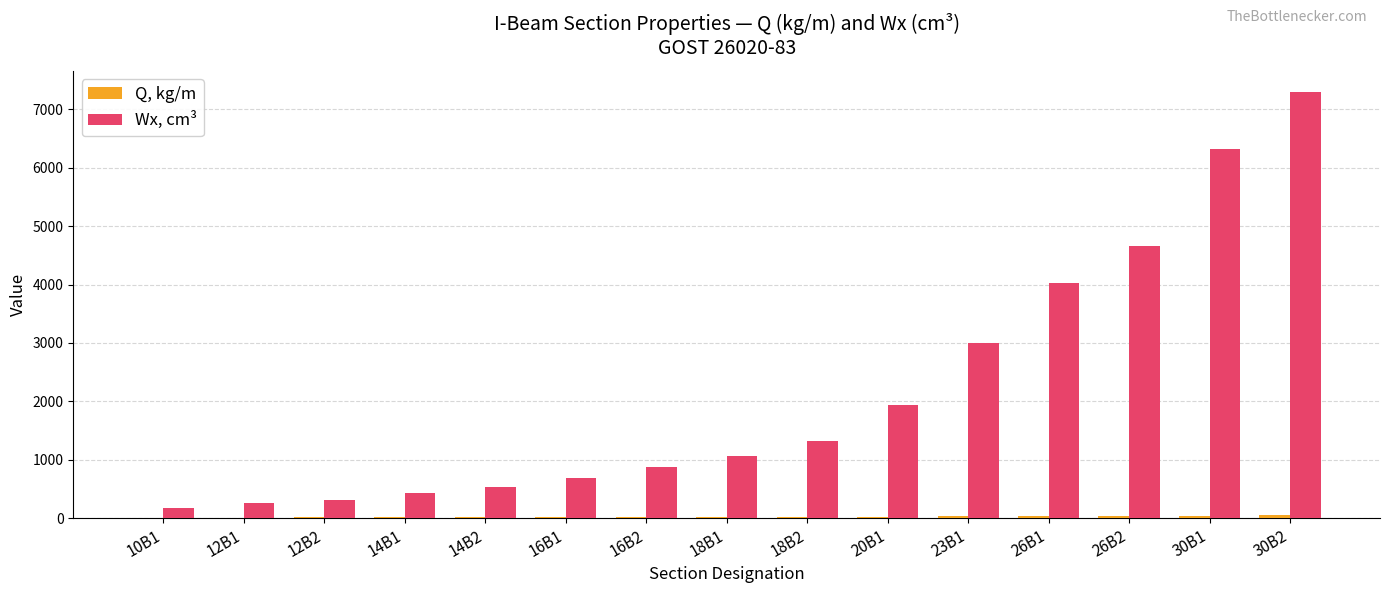

Where is Wx, cm³ nearest to the value 3732?

26B1